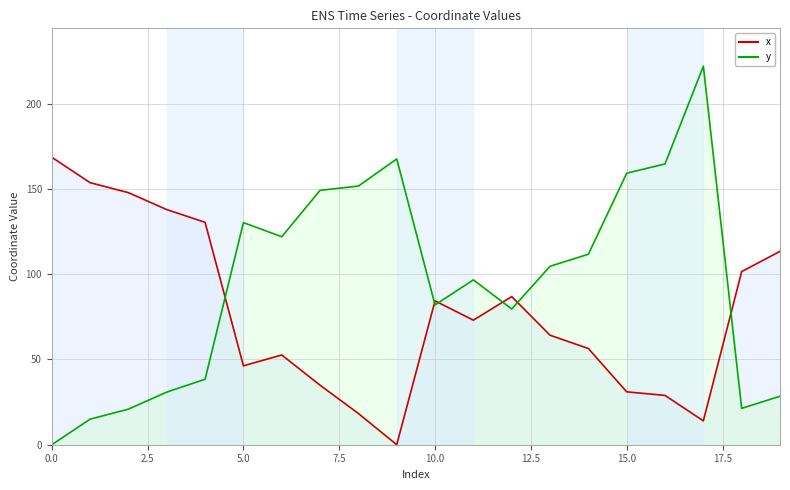

List the series in order of their peak value, highest first.

y, x